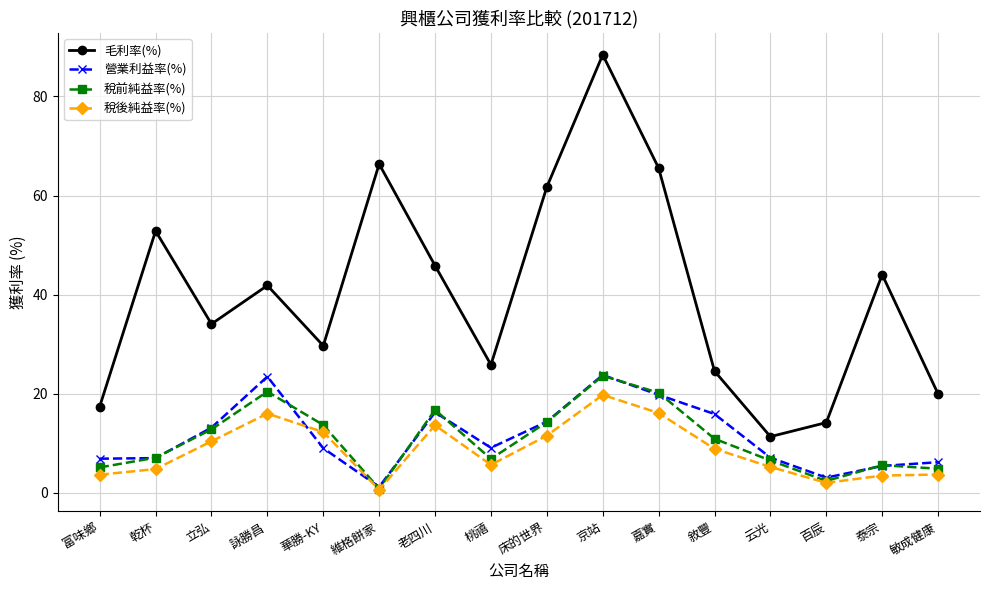

True or false: 毛利率(%) has a value of 25.9 at 桃禧.

True